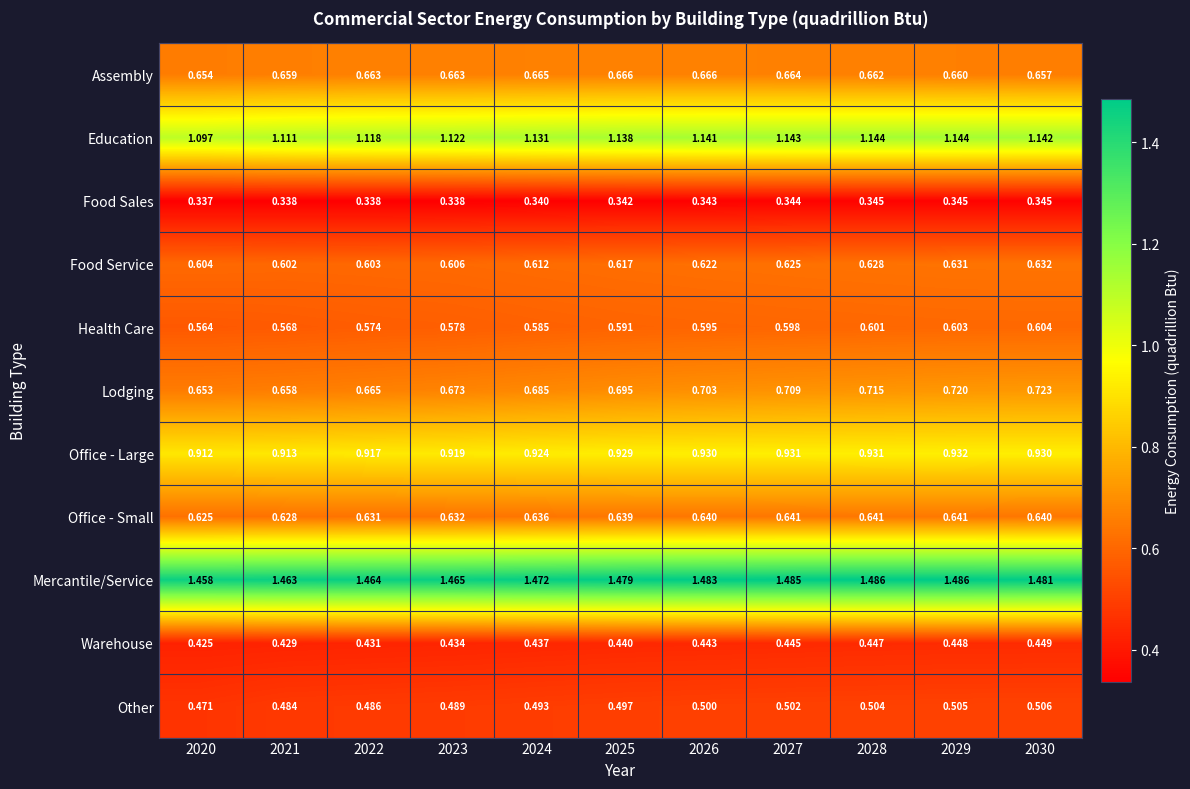

Which series has the largest range (max minus min)?

Lodging